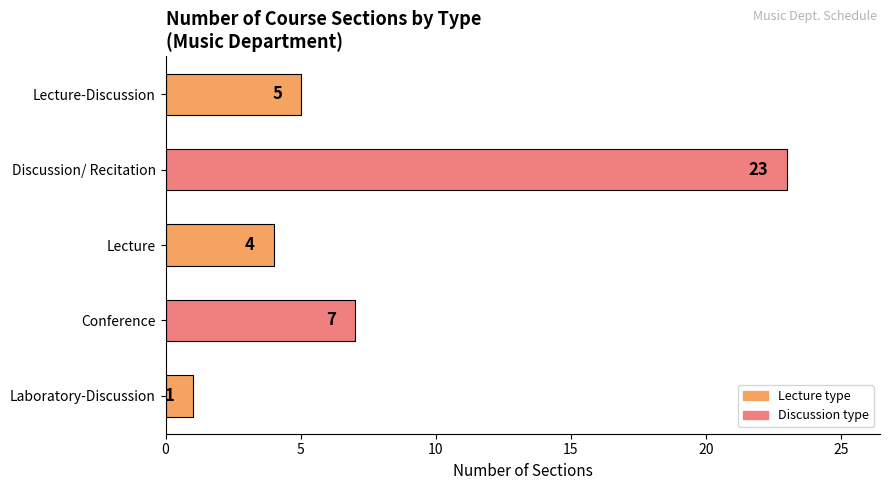

The chart shows a value of 5 at Lecture-Discussion. True or false?

True